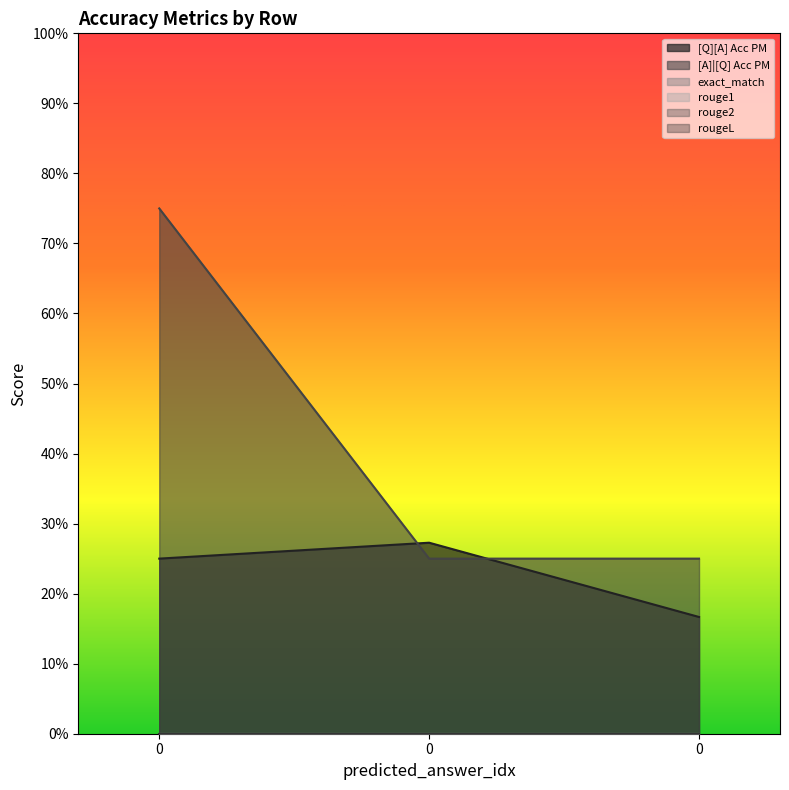

Reading left to right, extract all data points from this chart.

[Q][A] Acc PM: 0=0.2	0=0.3	0=0.2
[A]|[Q] Acc PM: 0=0.8	0=0.2	0=0.2
exact_match: 0=0.0	0=0.0	0=0.0
rouge1: 0=0.0	0=0.0	0=0.0
rouge2: 0=0.0	0=0.0	0=0.0
rougeL: 0=0.0	0=0.0	0=0.0